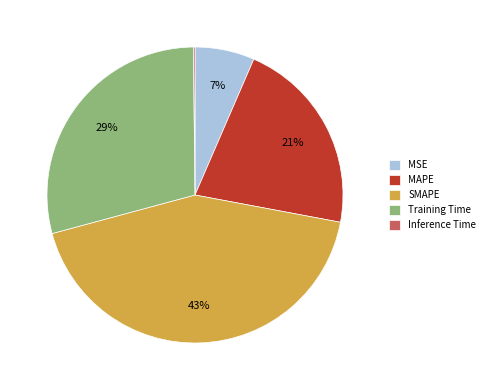

Does MSE represent more than half of the total?

No